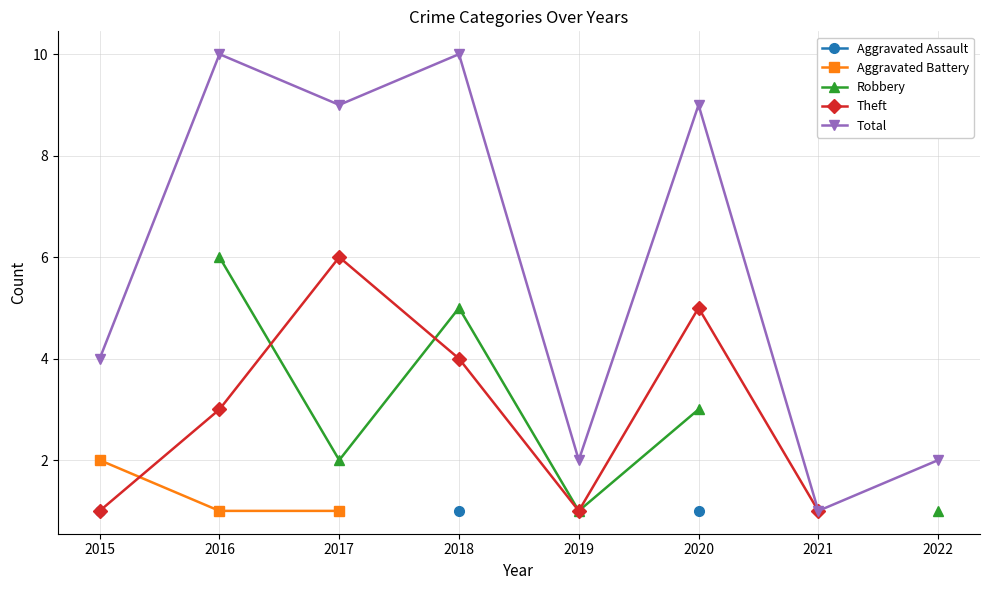

True or false: Total and Aggravated Battery cross at least once.

False